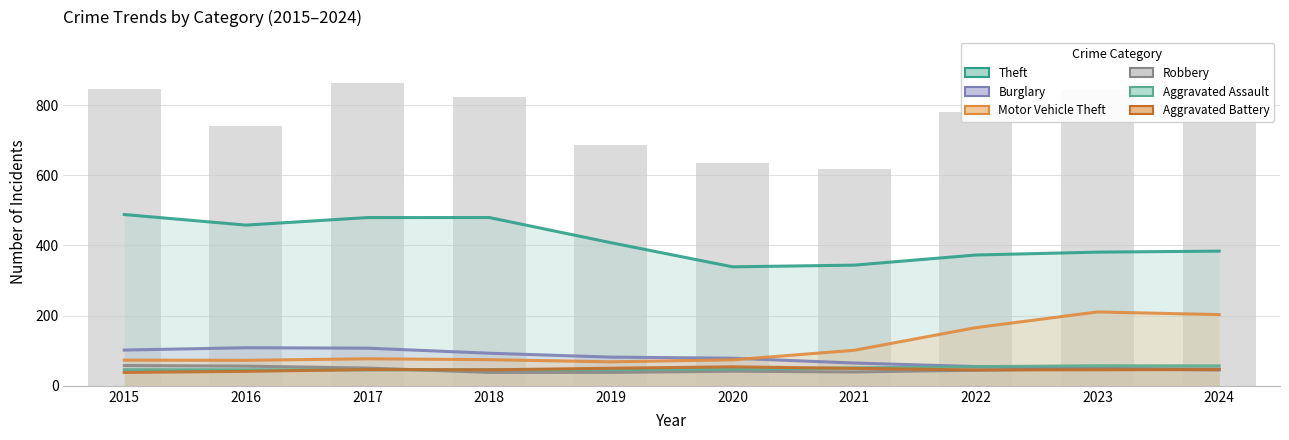

At which label does Burglary reach its peak?

2016